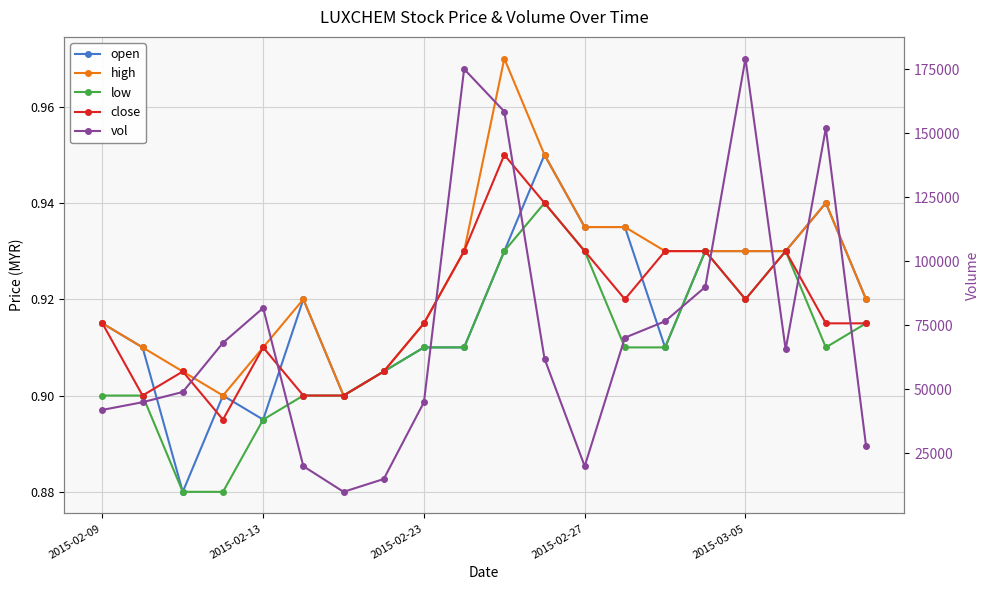

How many lines are shown in the chart?

5